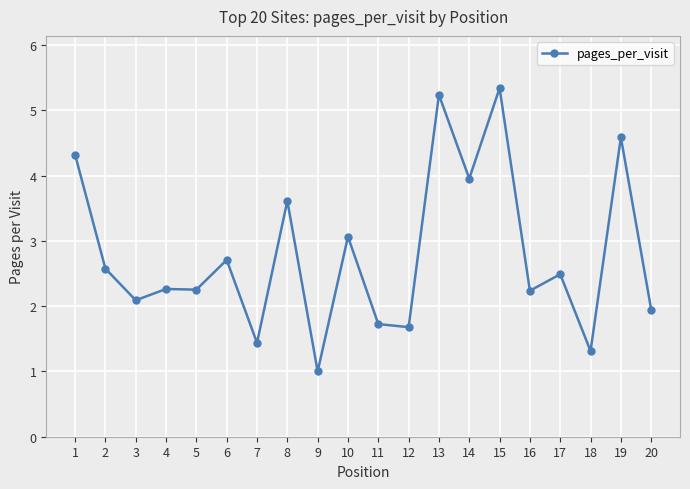

What is the difference between the maximum and minimum values?

4.3